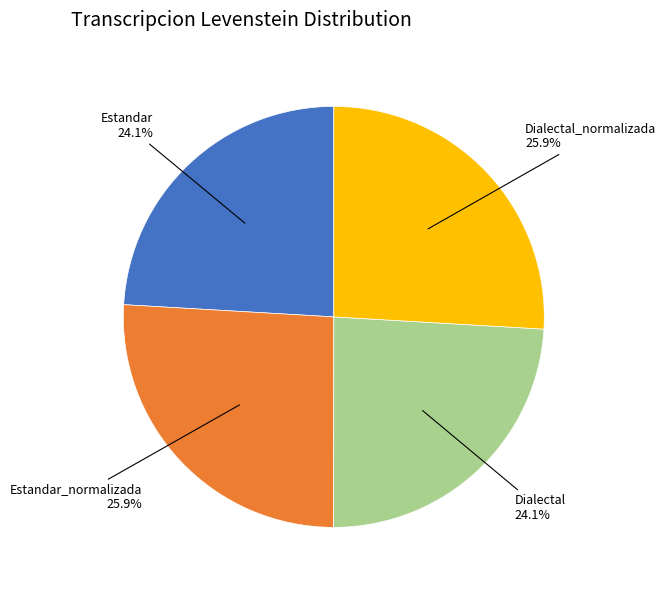

What percentage is the Dialectal slice, to the nearest percent?

24%